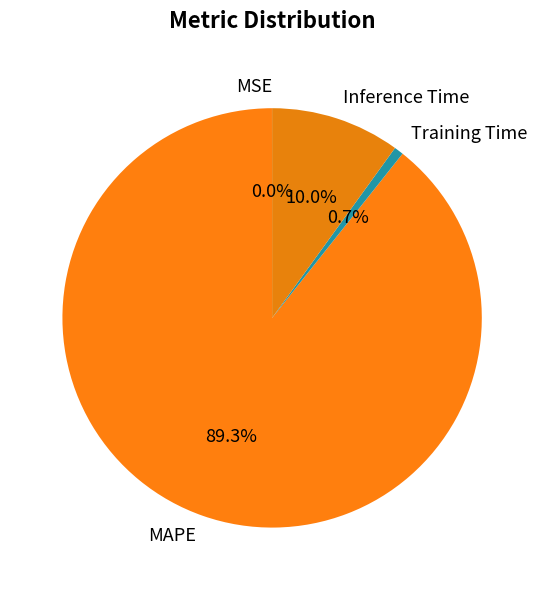

Is there any slice that represents more than half of the pie?

Yes